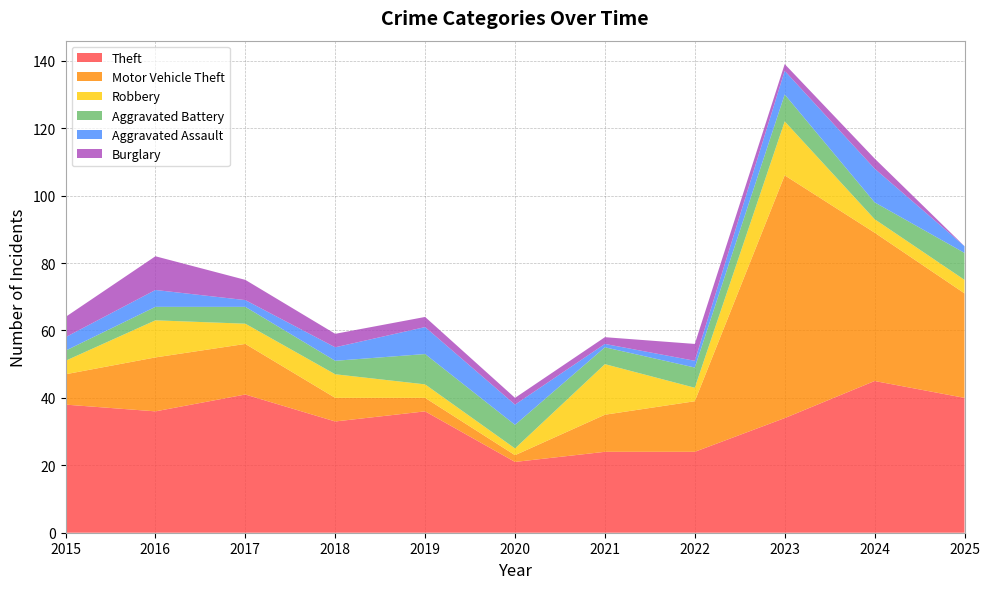

Reading left to right, transcribe all the data shown in this chart.

Theft: 2015=38	2016=36	2017=41	2018=33	2019=36	2020=21	2021=24	2022=24	2023=34	2024=45	2025=40
Motor Vehicle Theft: 2015=9	2016=16	2017=15	2018=7	2019=4	2020=2	2021=11	2022=15	2023=72	2024=44	2025=31
Robbery: 2015=4	2016=11	2017=6	2018=7	2019=4	2020=2	2021=15	2022=4	2023=16	2024=4	2025=4
Aggravated Battery: 2015=3	2016=4	2017=5	2018=4	2019=9	2020=7	2021=5	2022=6	2023=8	2024=5	2025=8
Aggravated Assault: 2015=4	2016=5	2017=2	2018=4	2019=8	2020=6	2021=1	2022=2	2023=7	2024=10	2025=2
Burglary: 2015=6	2016=10	2017=6	2018=4	2019=3	2020=2	2021=2	2022=5	2023=2	2024=3	2025=0